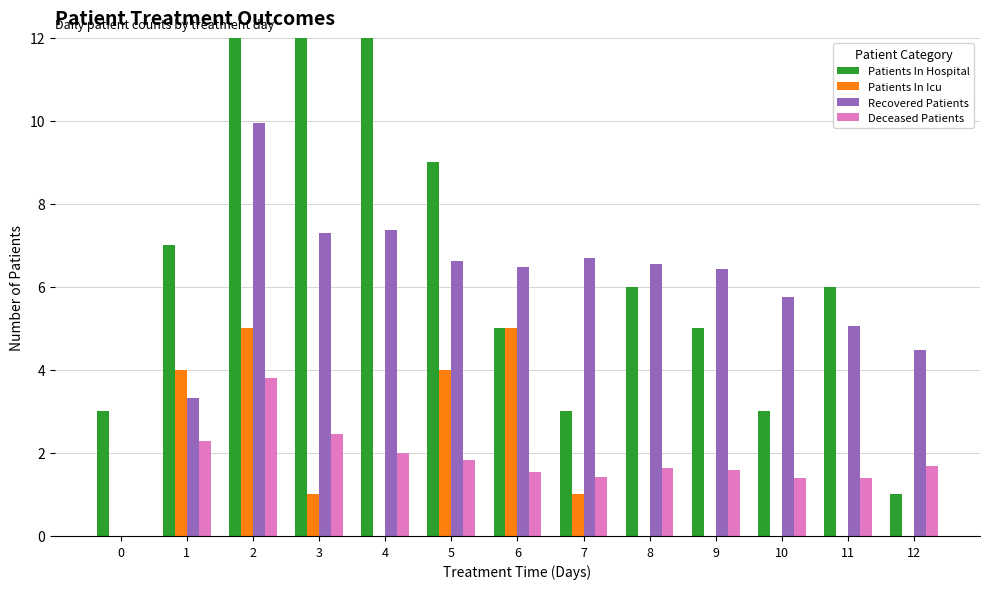

What is the total value across all series at 0?

3.0